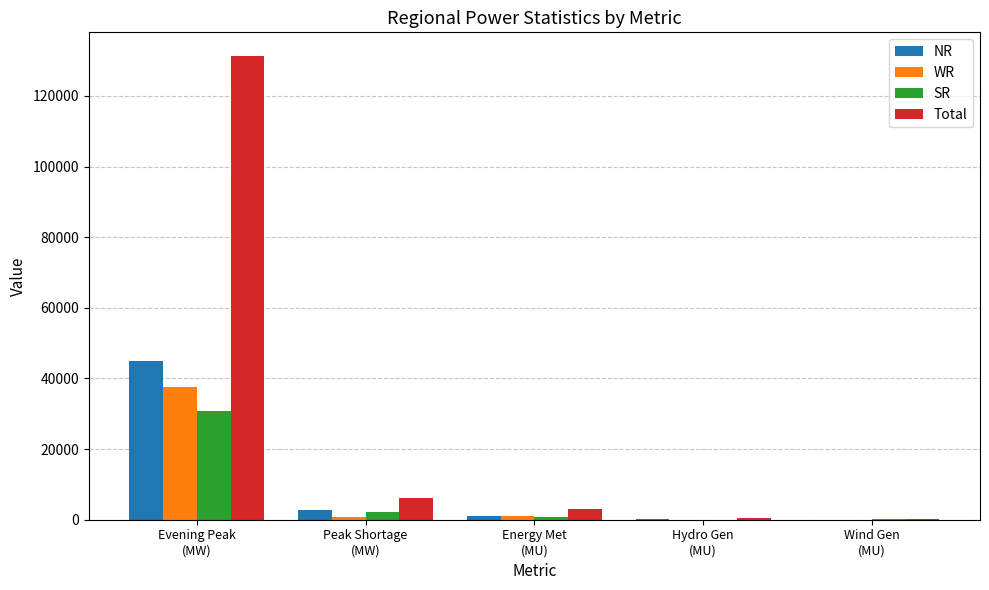

What is the sum of all Total values?

141383